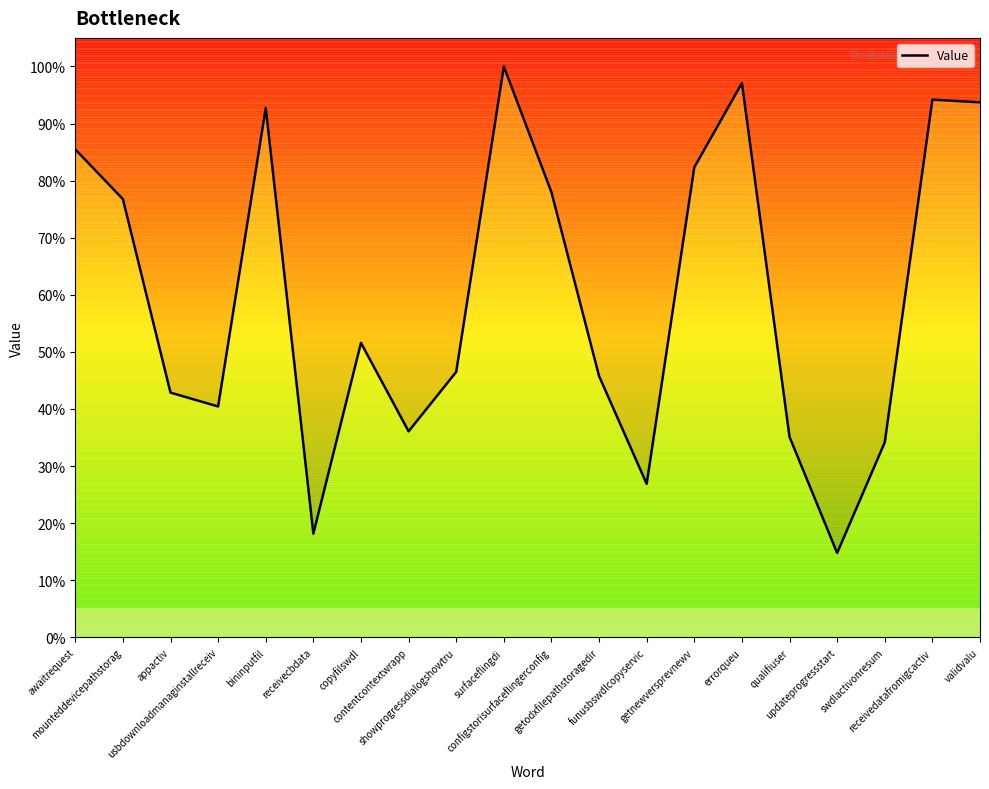

List the labels in order of value, smallest first.

updateprogressstart, receivecbdata, funusbswdlcopyservic, swdlactivonresum, qualifiuser, contentcontextwrapp, usbdownloadmanaginstallreceiv, appactiv, getodxfilepathstoragedir, showprogressdialogshowtru, copyfilswdl, mounteddevicepathstorag, configstorisurfaceflingerconfig, getnewversprevnewv, awaitrequest, bininputfil, validvalu, receivedatafromigcactiv, errorqueu, surfaceflingdi